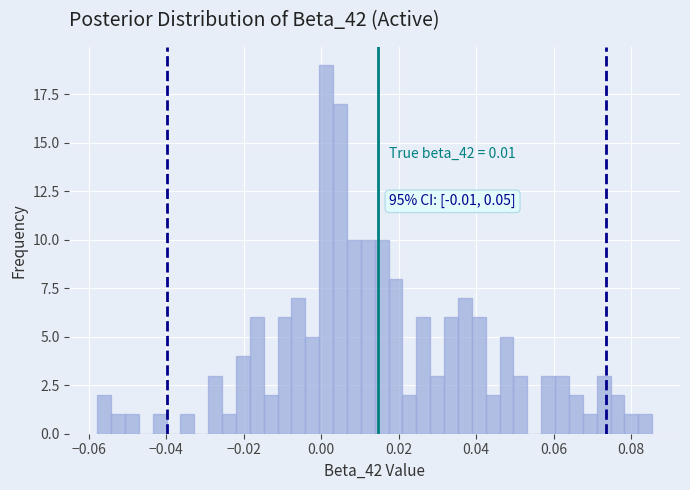

Around what value on the x-axis is the tallest bar? Give the approximate position of its centre, as read against the axis.

0.002